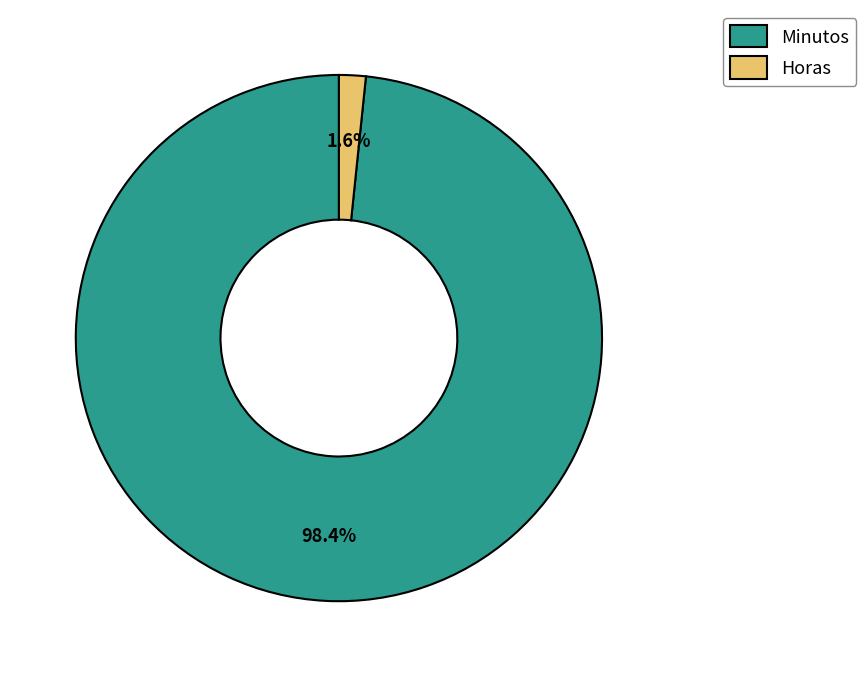

What is the smallest slice in the pie chart?

Horas